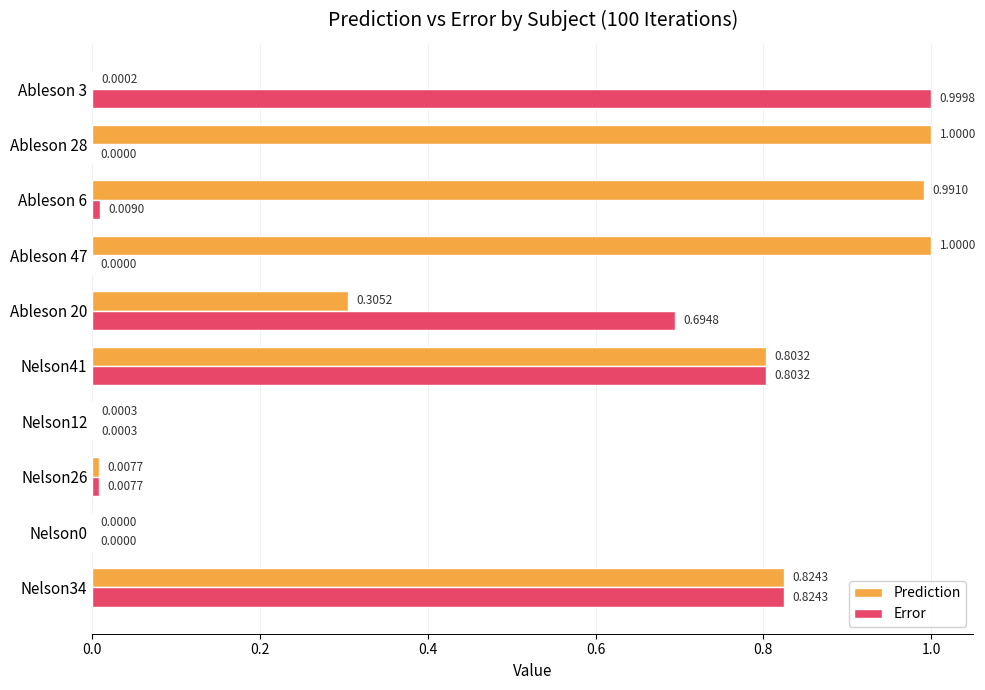

Which series has the largest total across all categories?

Prediction